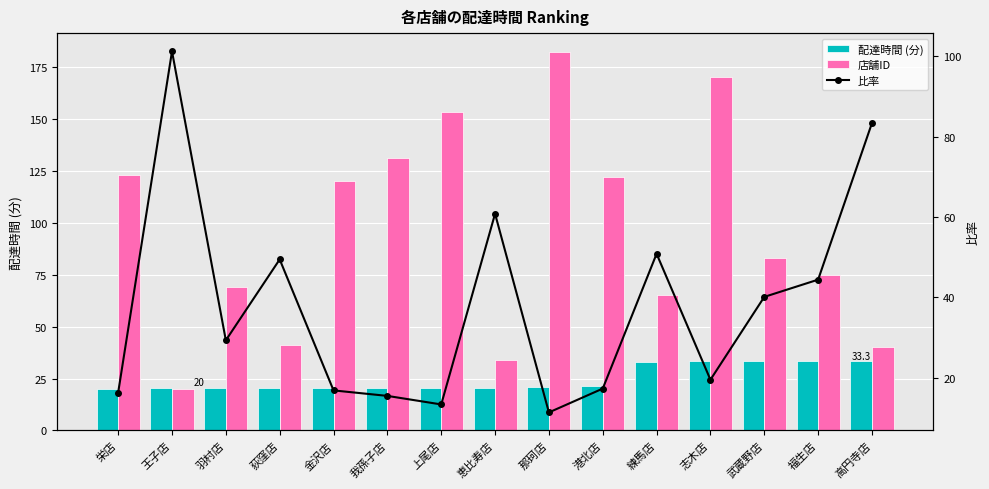

What is the total value across all series at 栄店?

159.5